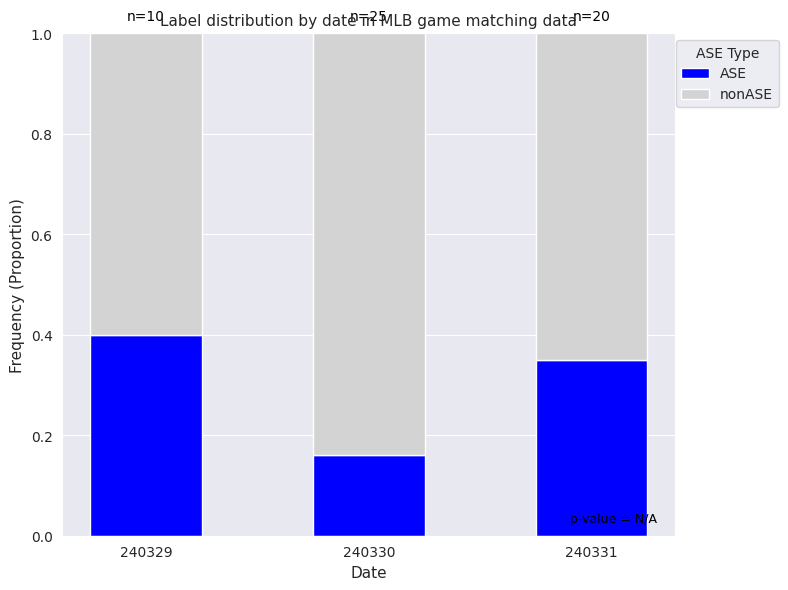

Is it true that ASE equals 0.4 at 240329?

True